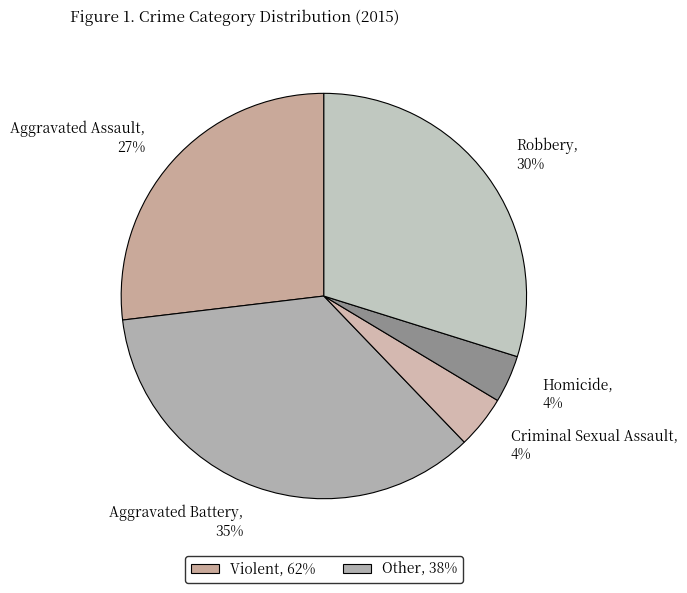

To the nearest percent, what is the average slice percentage?

20%